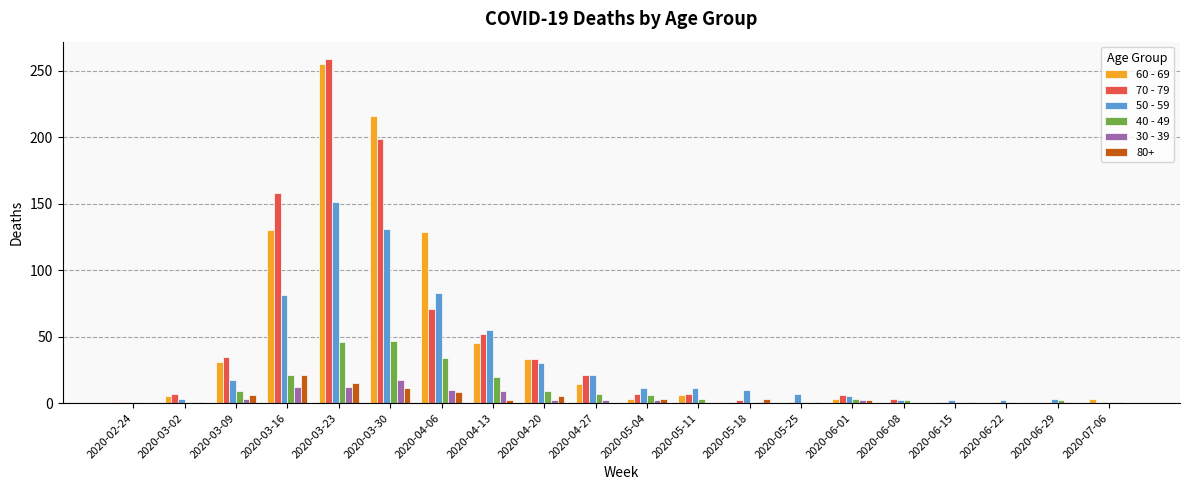

The 50 - 59 series shows 1 at 2020-07-06. True or false?

True